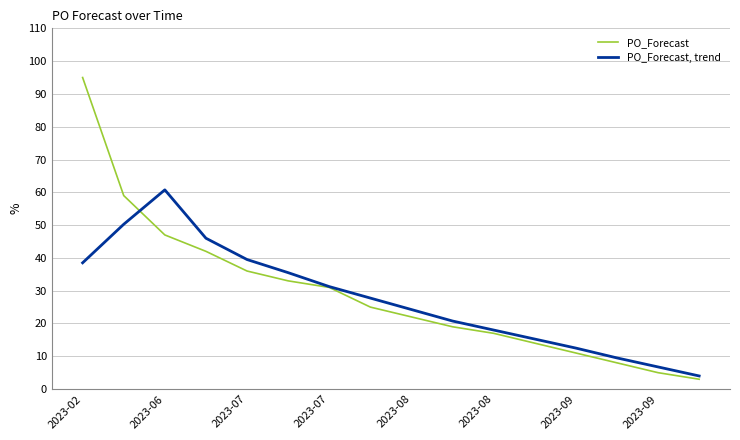

What is the greatest value displayed?

95.0